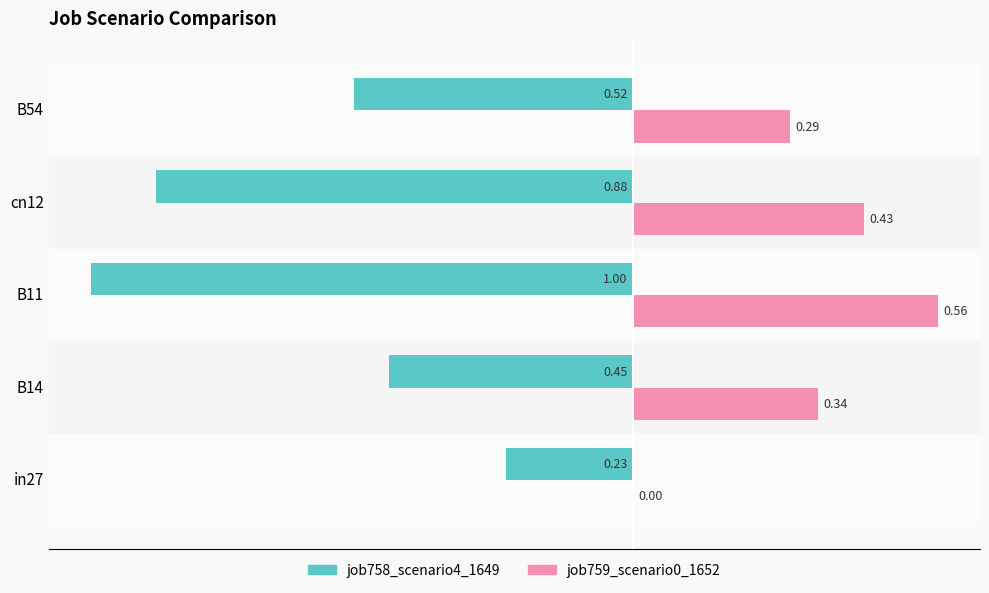

Between B14 and B54, which series saw the biggest shift?

job758_scenario4_1649